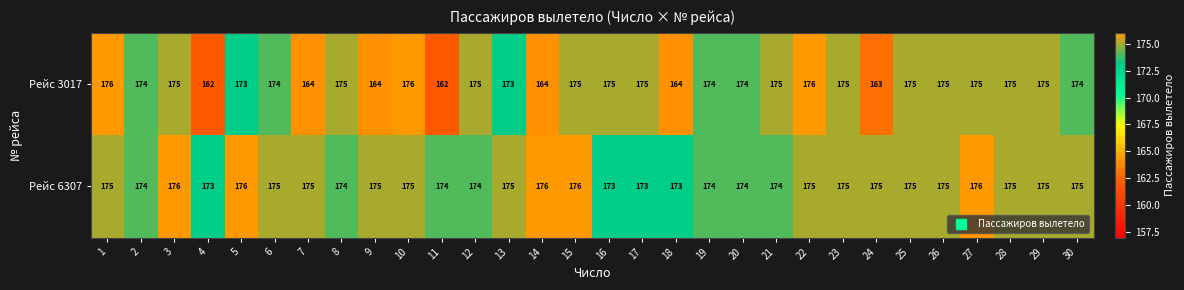

What is the difference between the maximum and minimum values in the Рейс 6307 series?

3